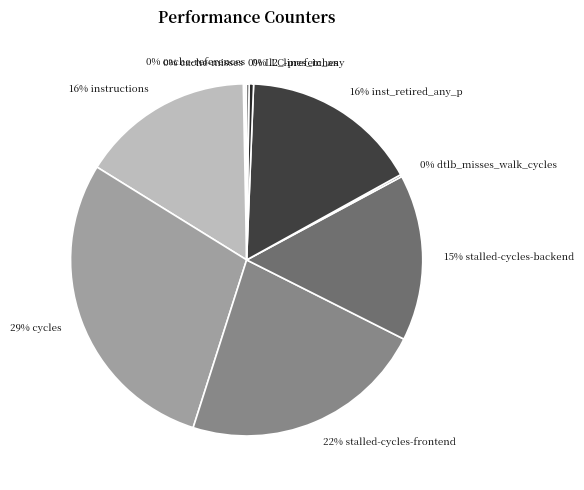

Is there any slice that represents more than half of the pie?

No